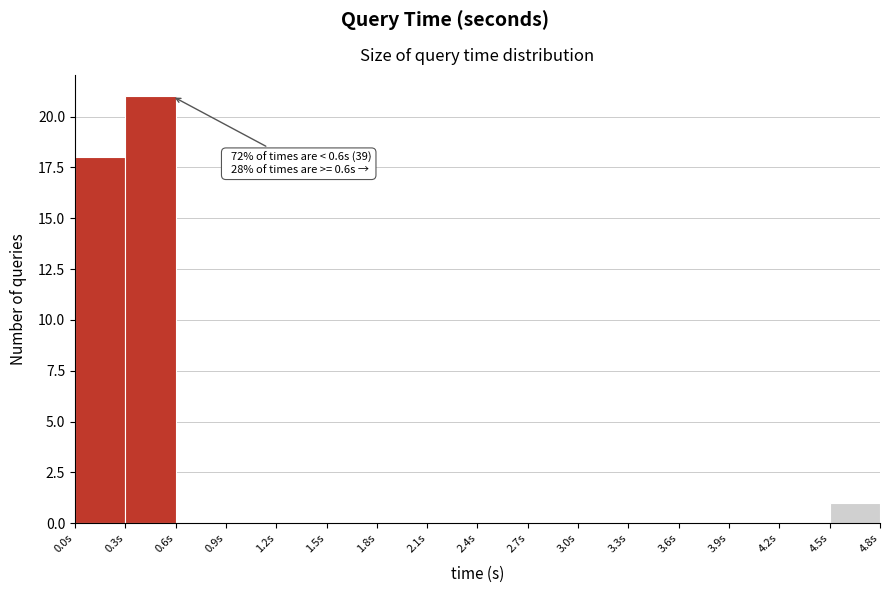

Over which range of the x-axis is the bar tallest?

0.3 to 0.6